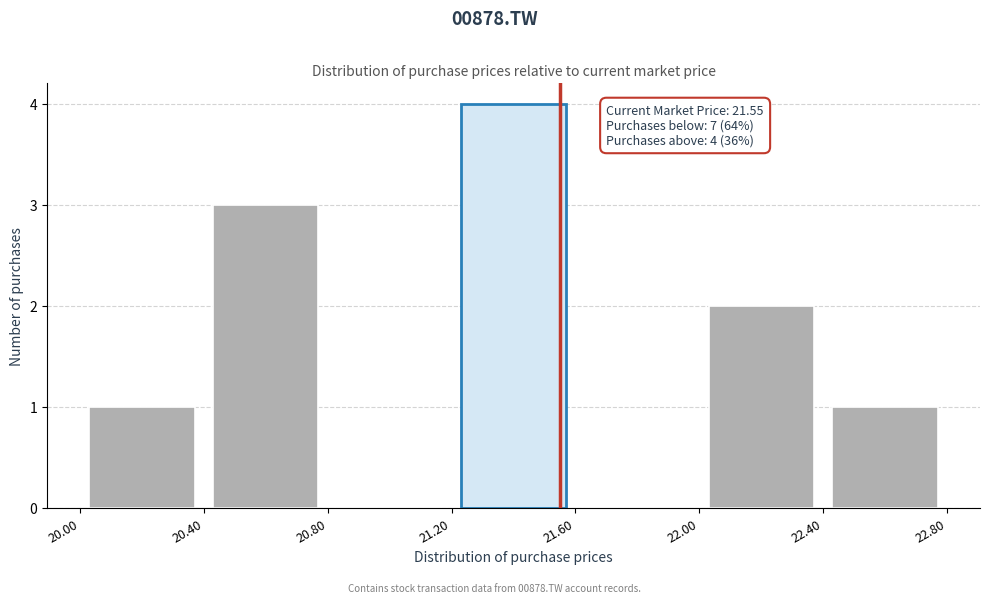

Over which range of the x-axis is the bar tallest?

21.20 to 21.60